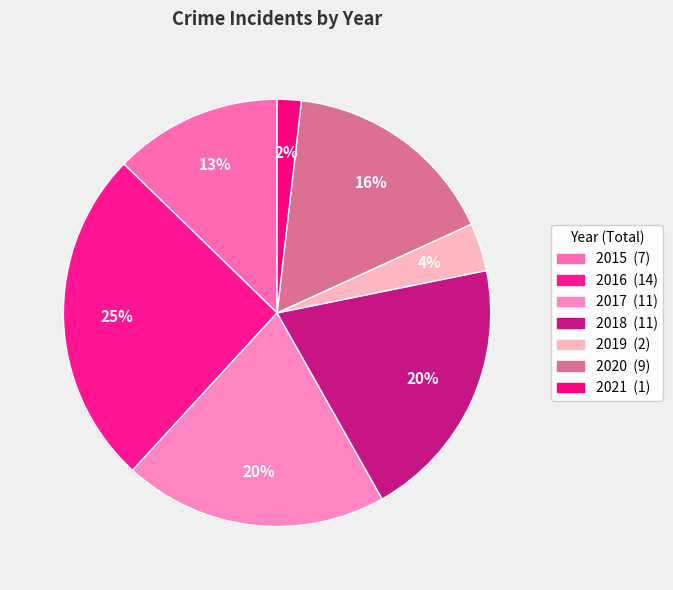

What percentage is NOT represented by 2020?

83.6%